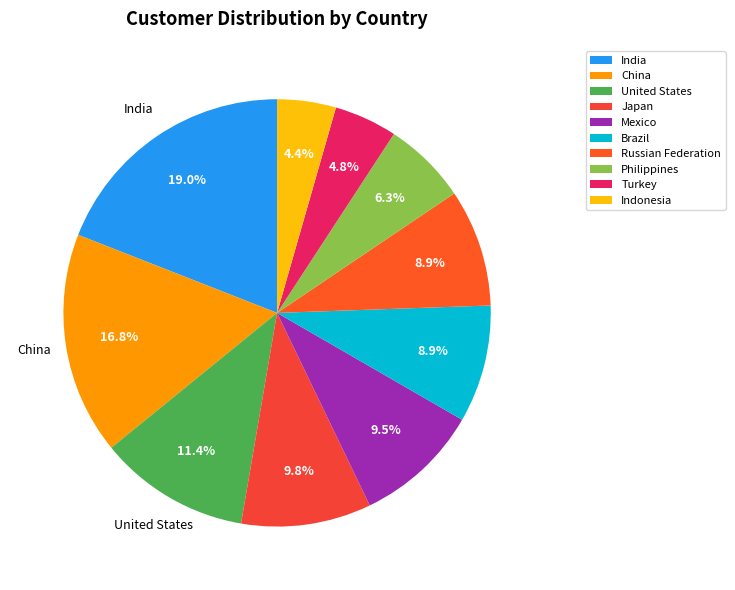

Which has a higher value, Brazil or India?

India